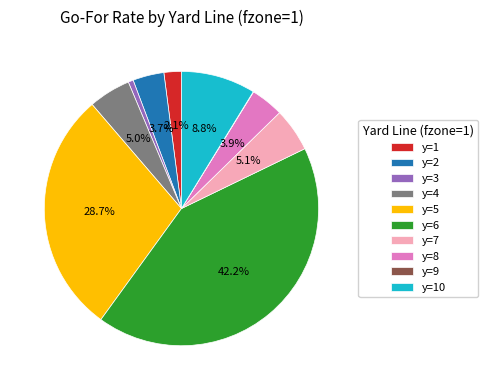

What portion of the pie excludes y=2?

96.3%